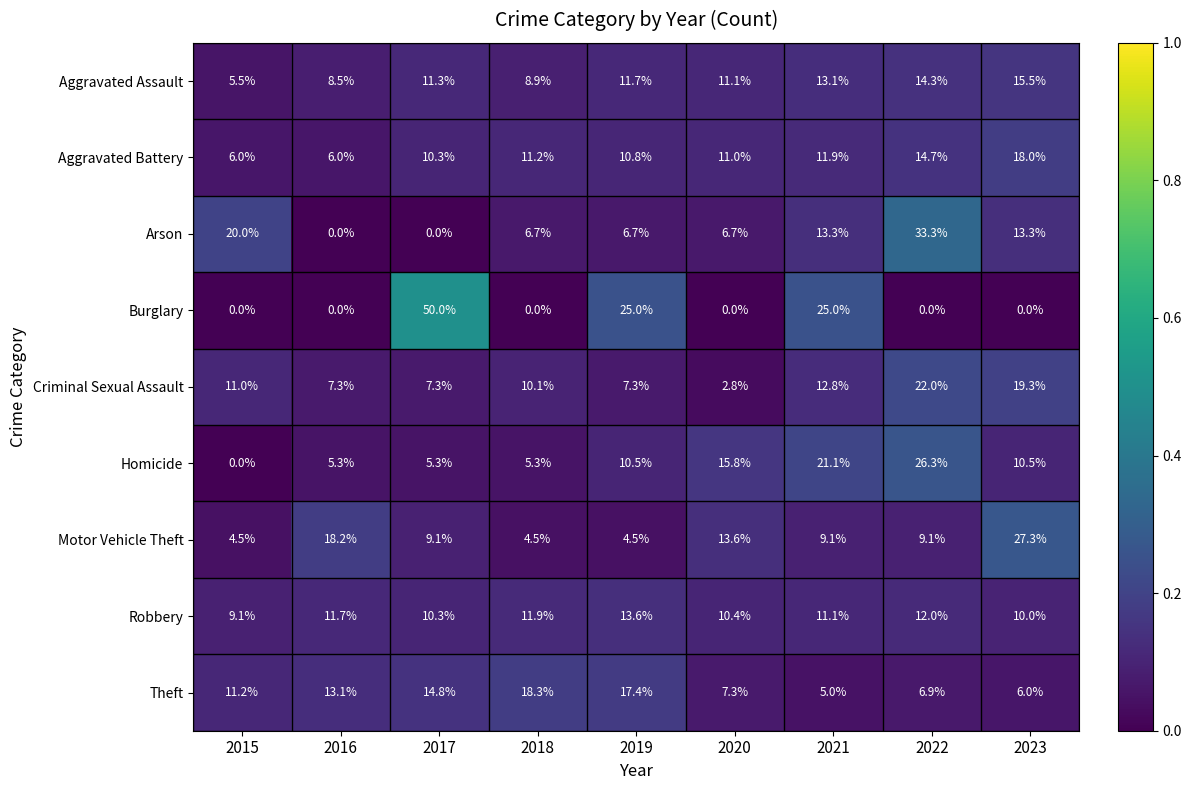

Between 2016 and 2023, which series saw the biggest shift?

Arson